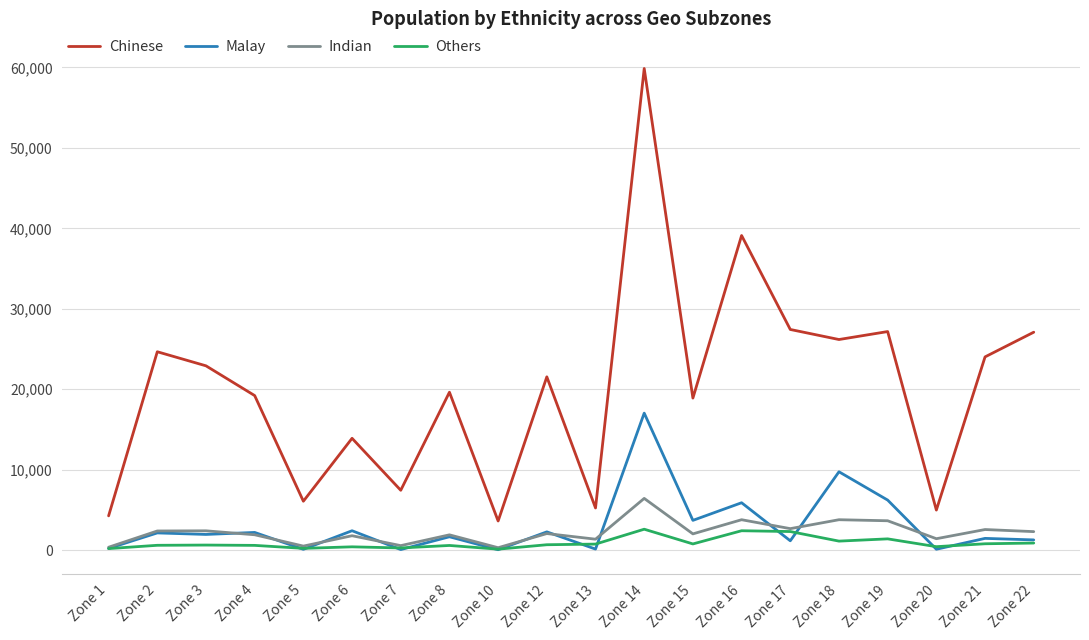

True or false: Others and Chinese cross at least once.

False